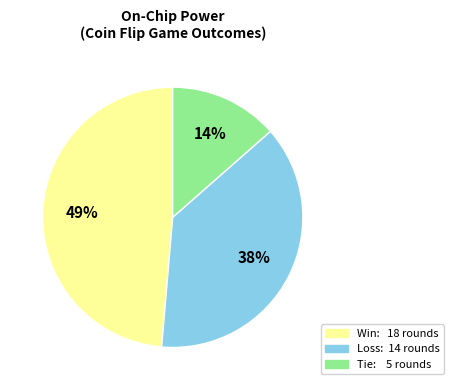

To the nearest percent, what is the average slice percentage?

33%